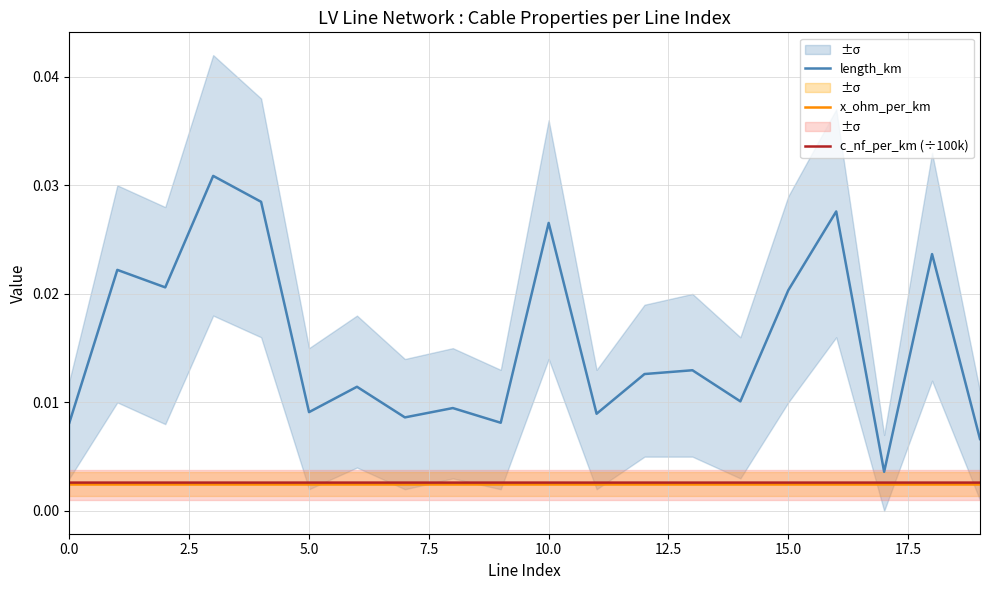

True or false: length_km and c_nf_per_km (÷100k) cross at least once.

False